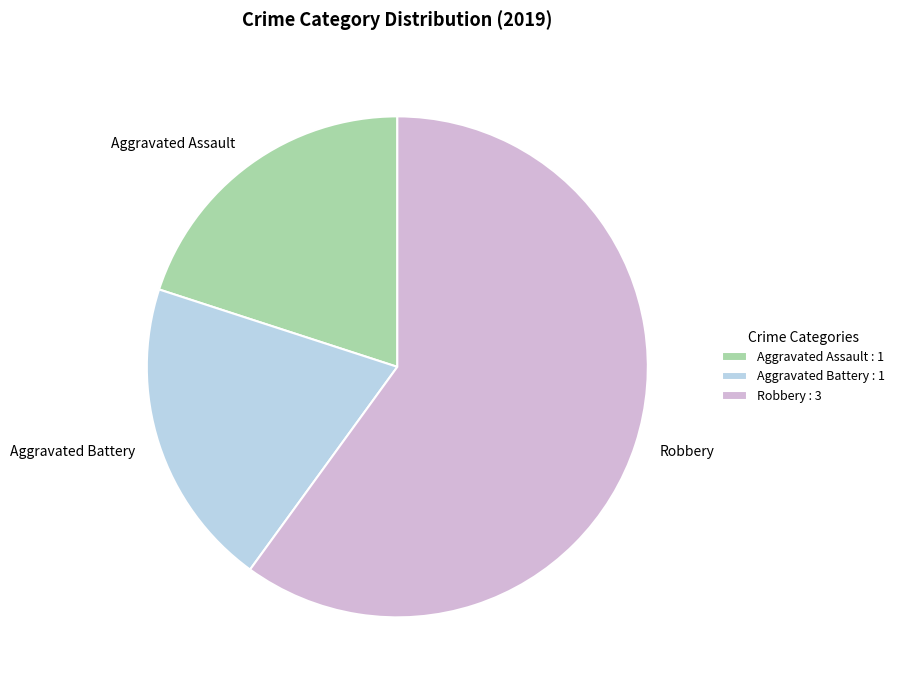

How many slices are in this pie chart?

3